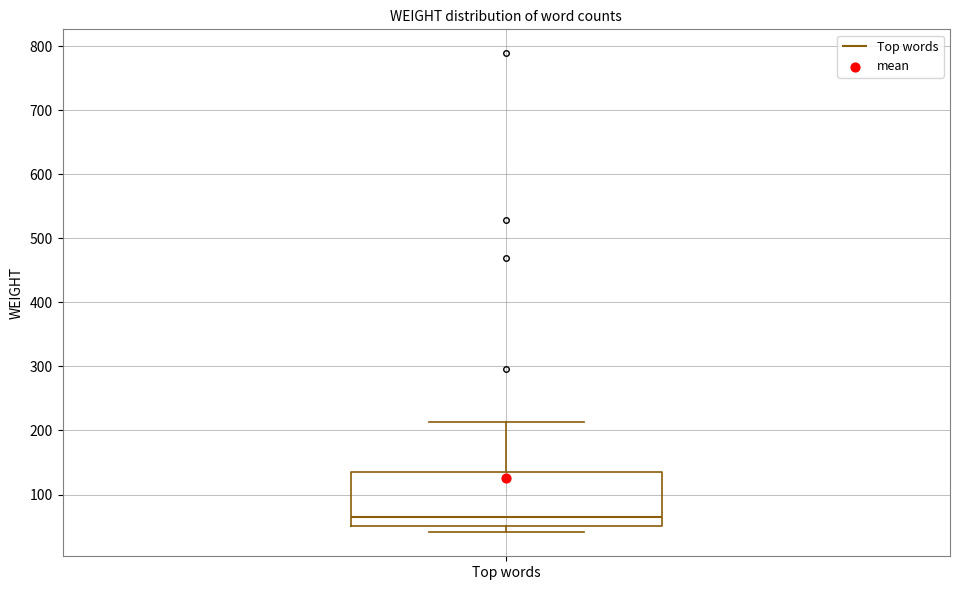

Read this box plot against the y-axis: the position of the median line, the range covered by the box, and the ends of both whiskers. The values are not printed on the chart, so give them approximately, as read against the axis.

median 70, box 50 to 140, whiskers 40 to 210